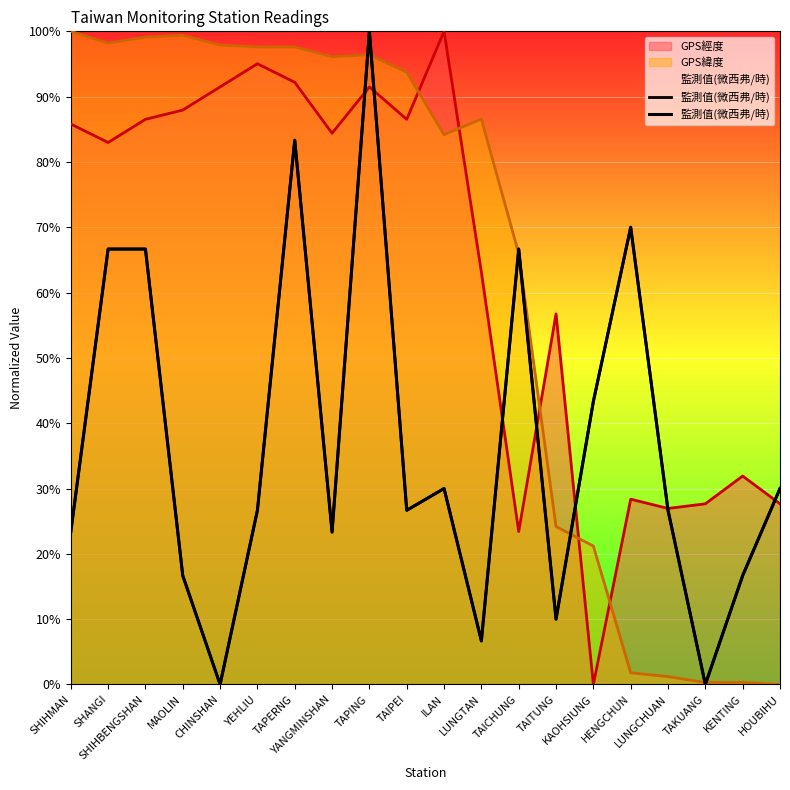

Rank the categories by value from highest to lowest.

TAPING, TAPERNG, HENGCHUN, SHANGI, SHIHBENGSHAN, TAICHUNG, KAOHSIUNG, ILAN, HOUBIHU, YEHLIU, TAIPEI, LUNGCHUAN, SHIHMAN, YANGMINSHAN, MAOLIN, KENTING, TAITUNG, LUNGTAN, CHINSHAN, TAKUANG